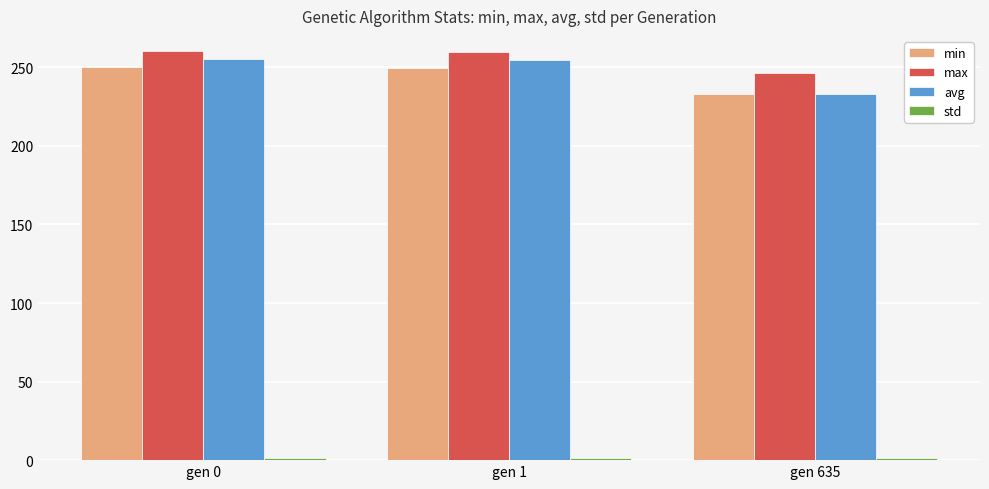

What is the sum of all min values?

732.4